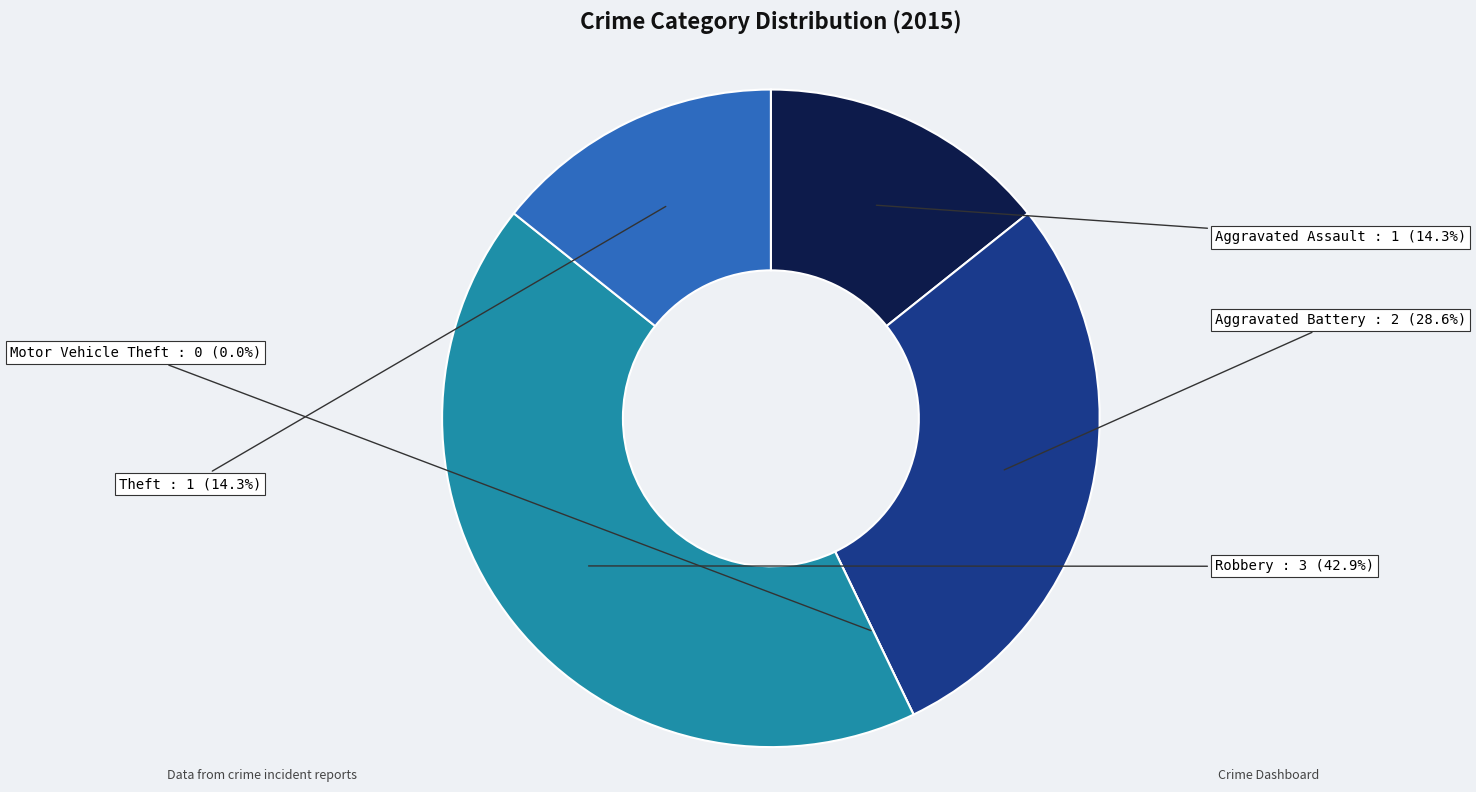

The Motor Vehicle Theft slice represents 0% of the pie. True or false?

True